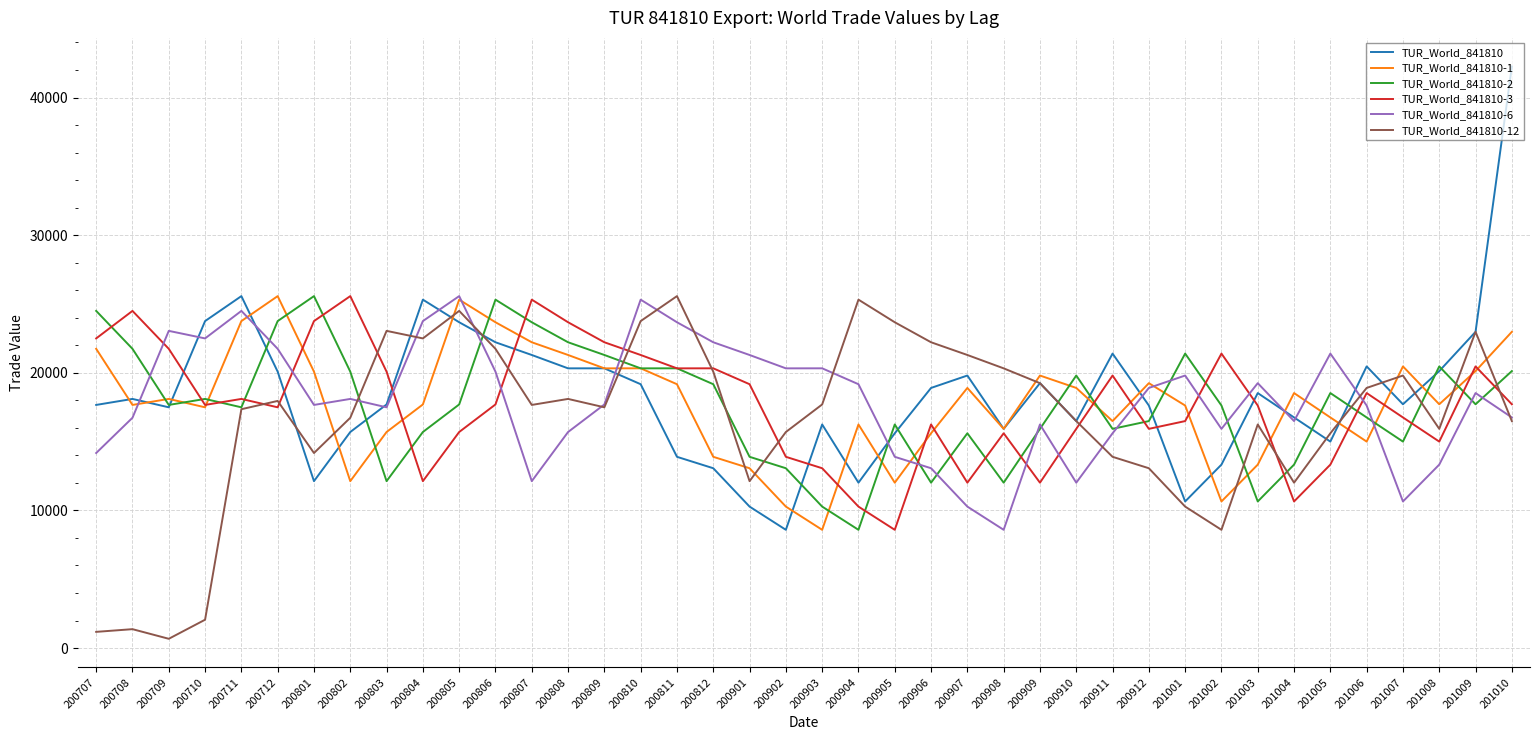

Is the value of TUR_World_841810-12 at 200710 greater than the value of TUR_World_841810-1 at 200808?

No